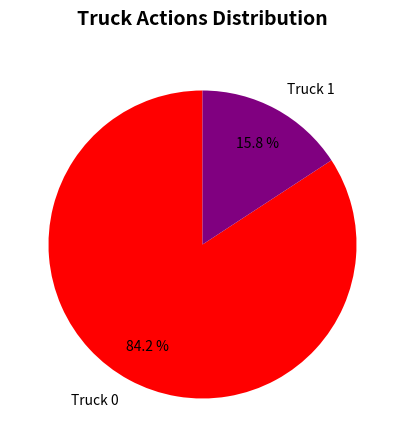

Which category has the smallest portion of the pie?

Truck 1